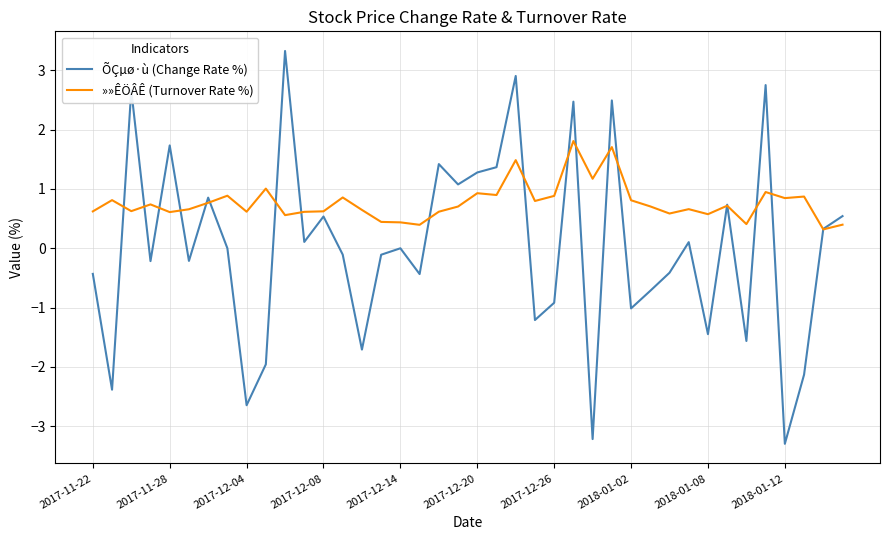

Which series has the largest range (max minus min)?

ÕÇµø·ù (Change Rate %)